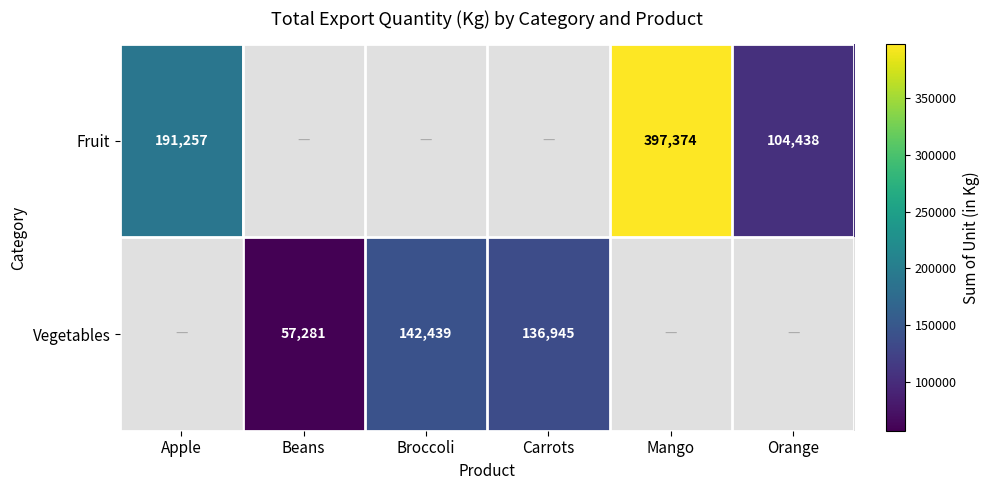

True or false: Vegetables has a value of 80616 at Beans.

False